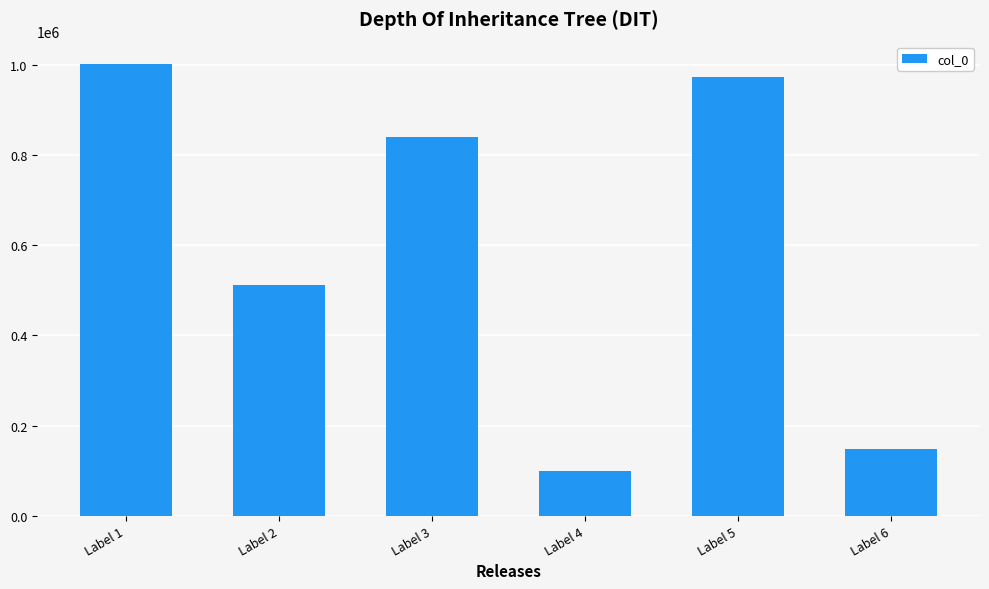

Reading left to right, what are all the values shown in this chart?

1001526	512615	839800	98659	973079	148434